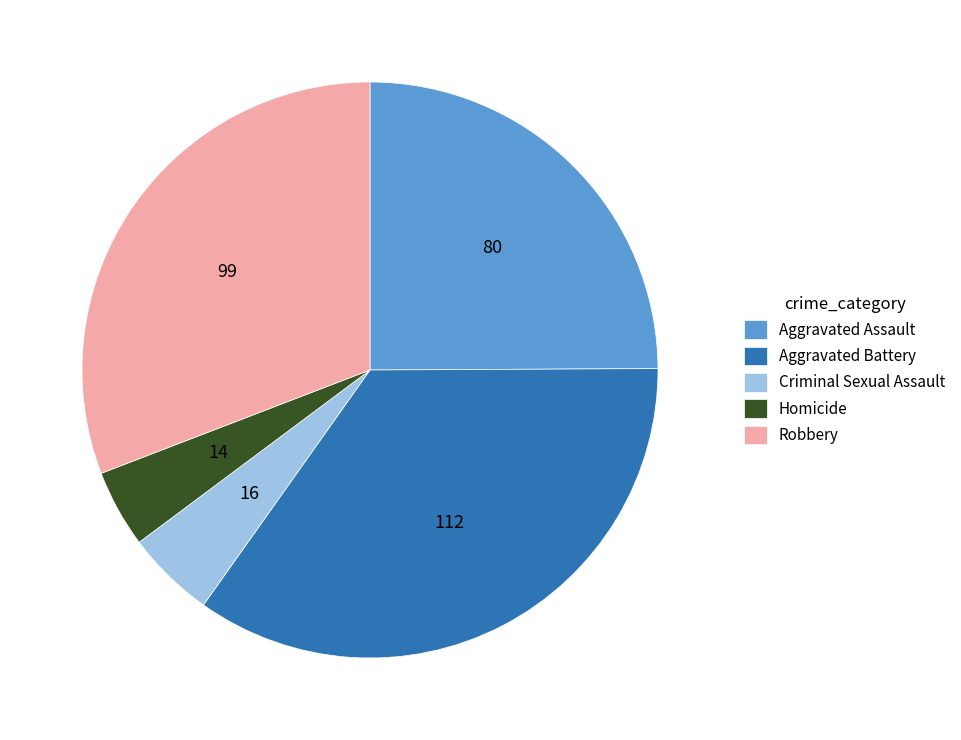

Which category has the biggest portion of the pie?

Aggravated Battery